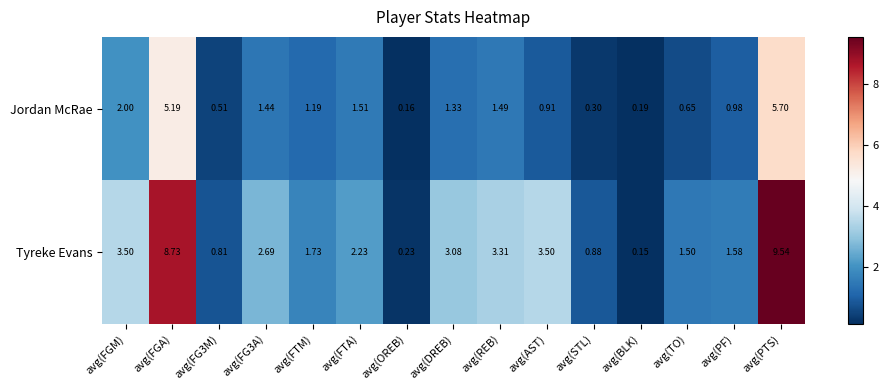

At which label does Tyreke Evans first exceed 2?

avg(FGM)